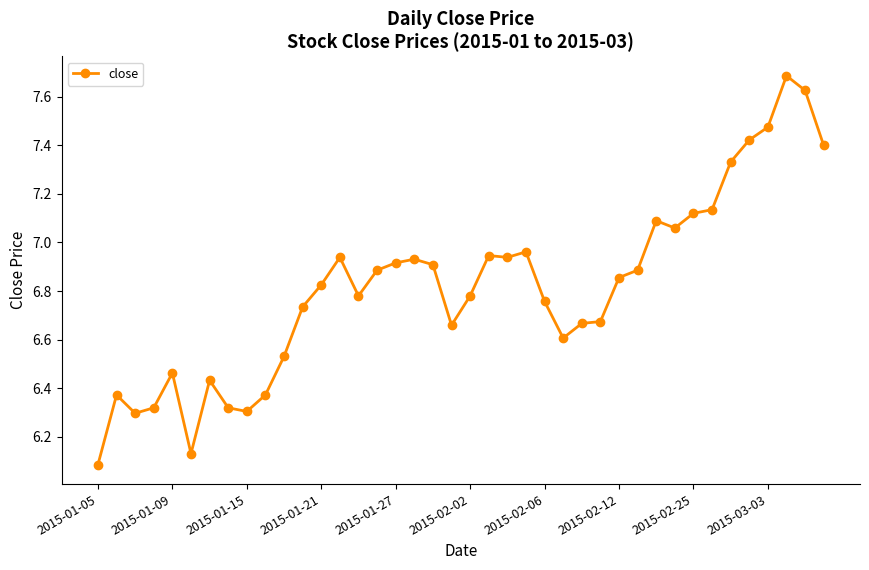

True or false: the data has more than 2 interior local peaks.

True